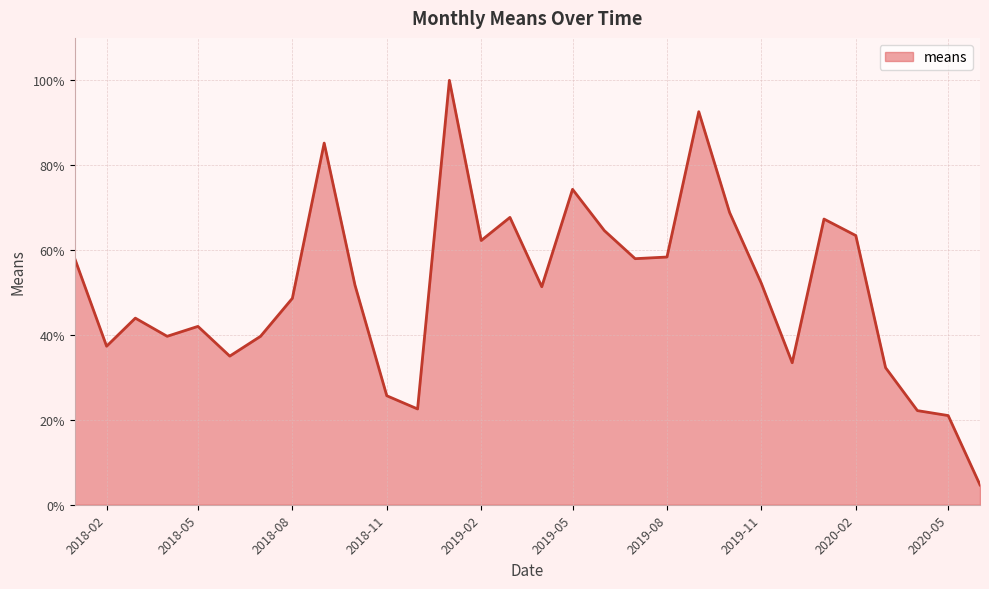

What is the difference between the maximum and minimum values?

95.3